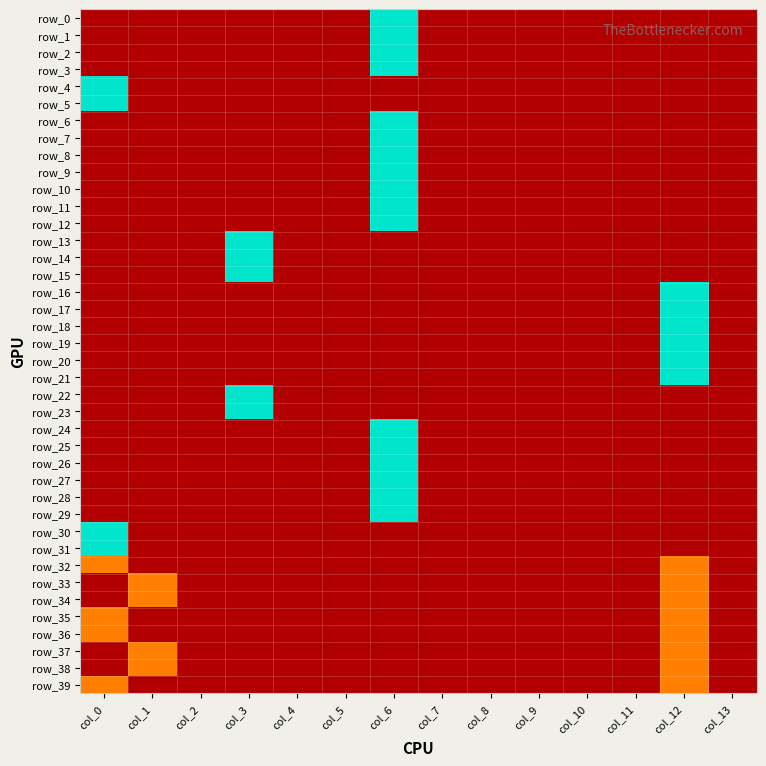

How many row_2 values are between 0 and 1?

13